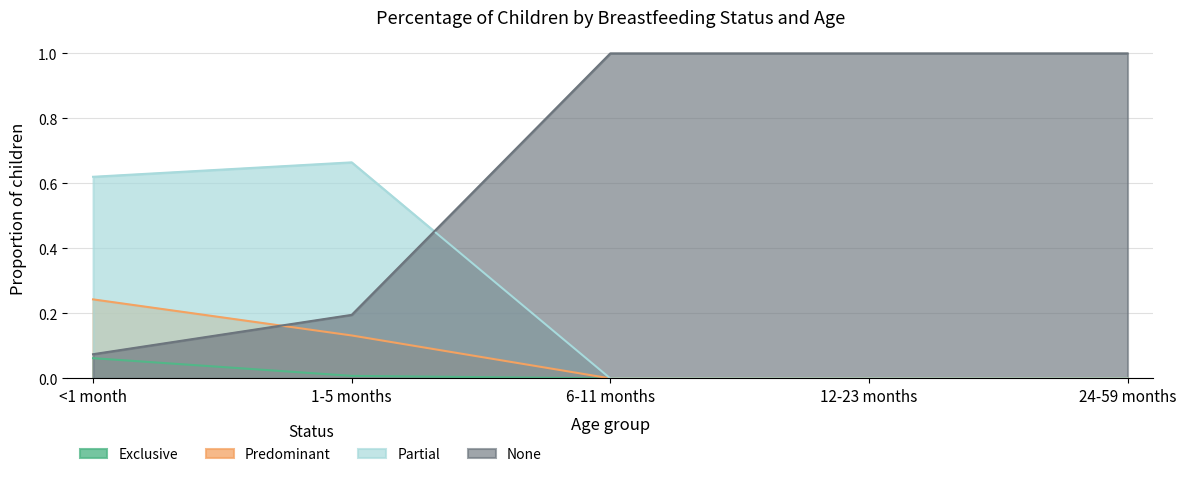

Which series has the largest range (max minus min)?

None